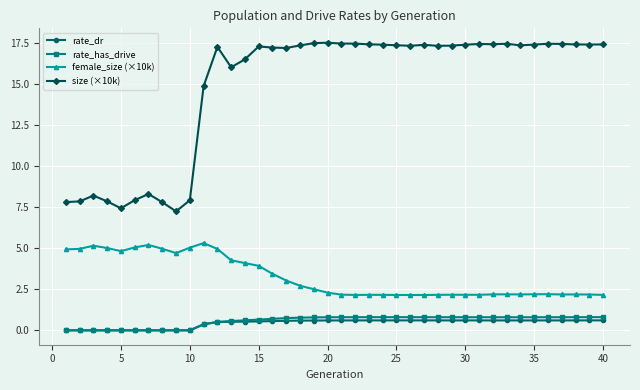

How many values in the size (×10k) series exceed 17?

27